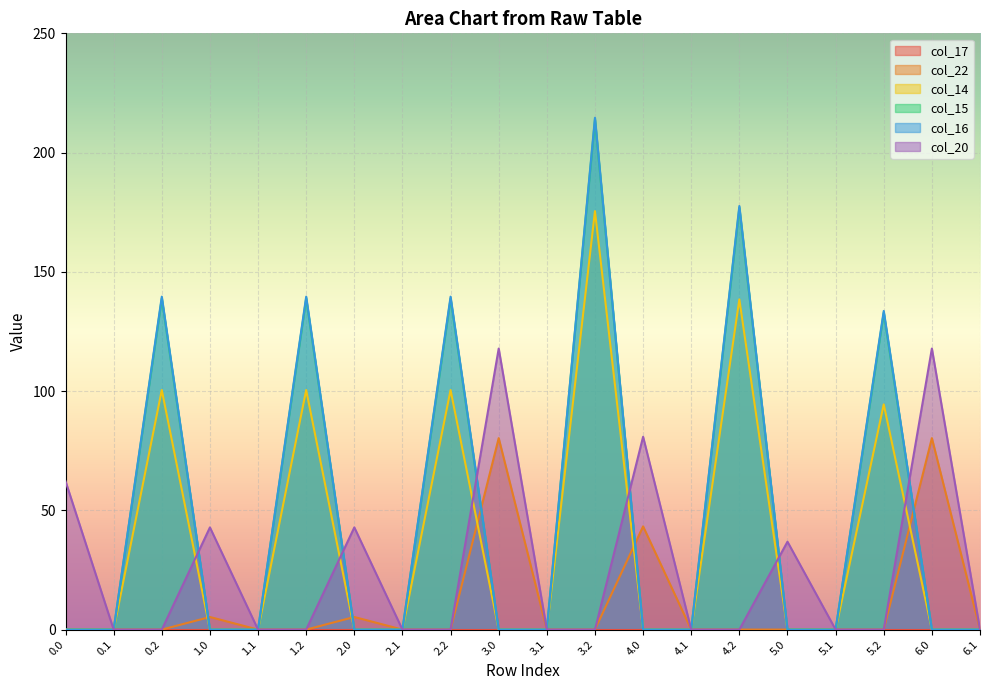

True or false: col_20 has a value of 36.9 at 5.0.

True